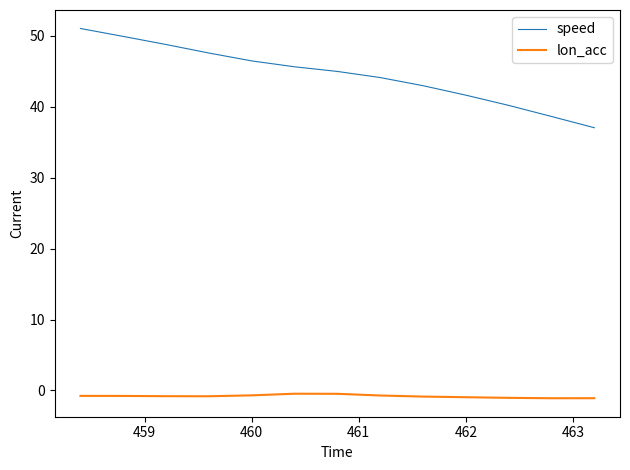

Which series has the largest total across all categories?

speed